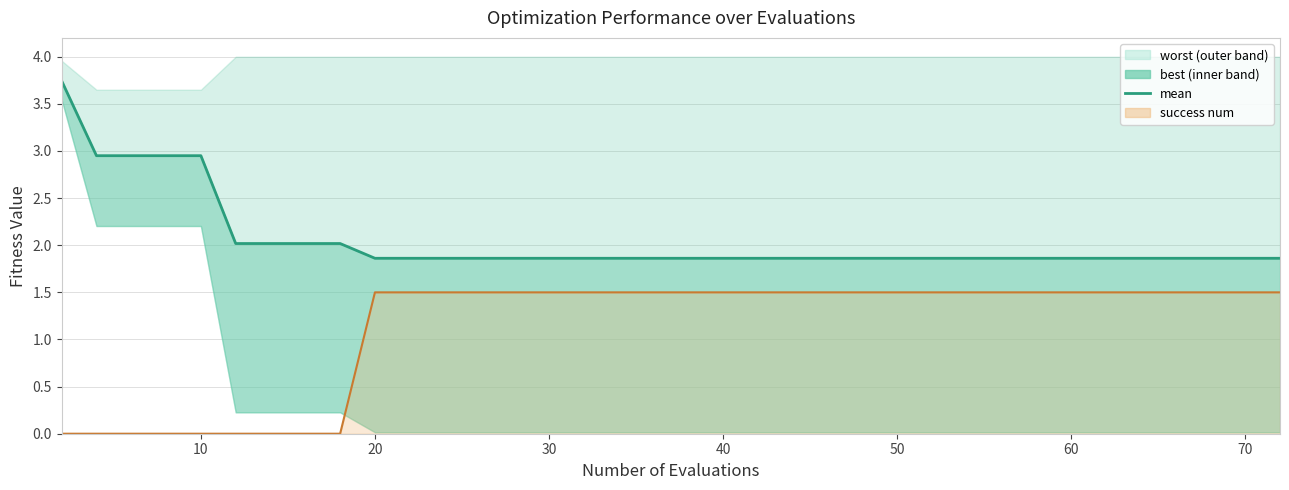

Where is the data nearest to the value 2?

50